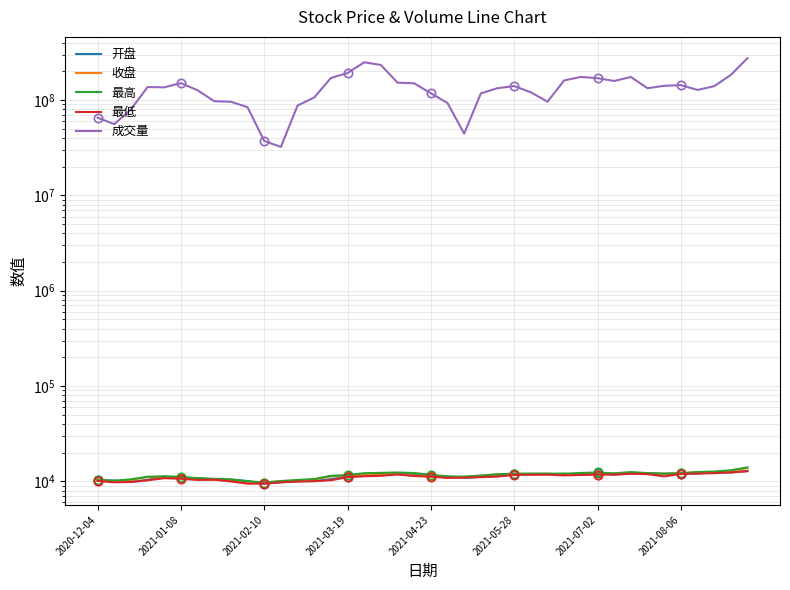

Which series has the widest spread of values?

成交量